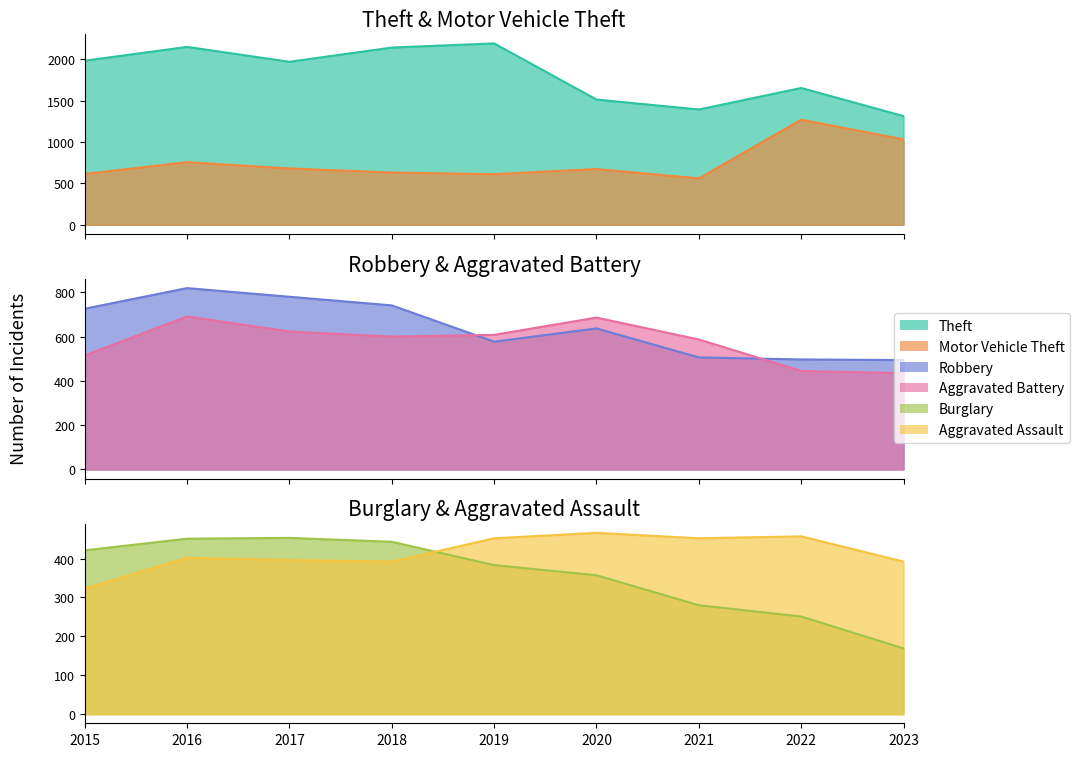

How many interior local peaks does the Aggravated Battery series have?

2